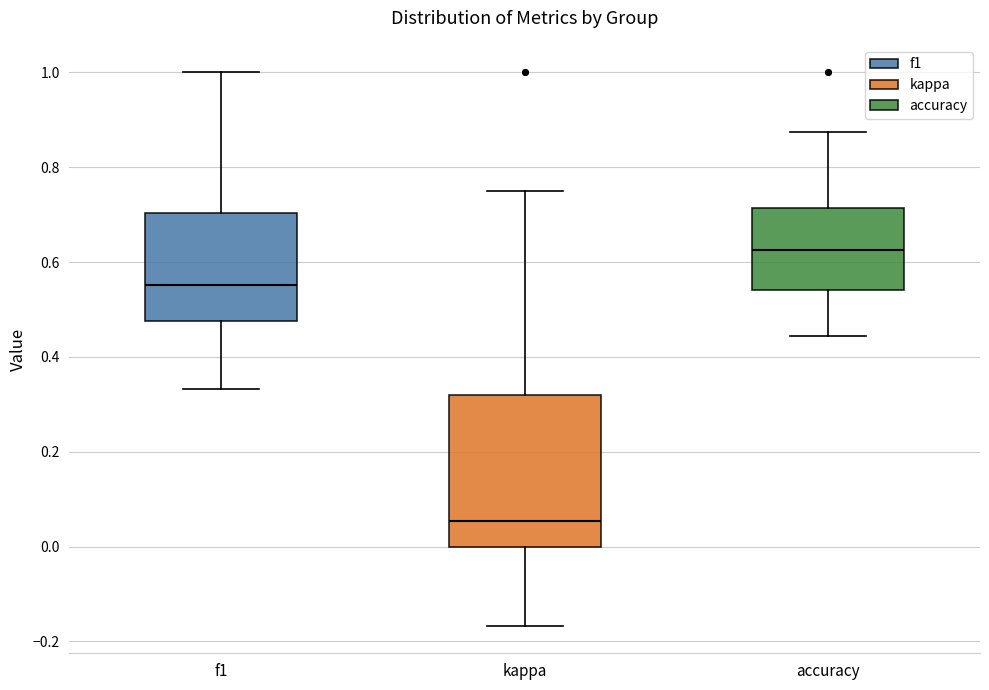

Which box's median line is the lowest?

kappa